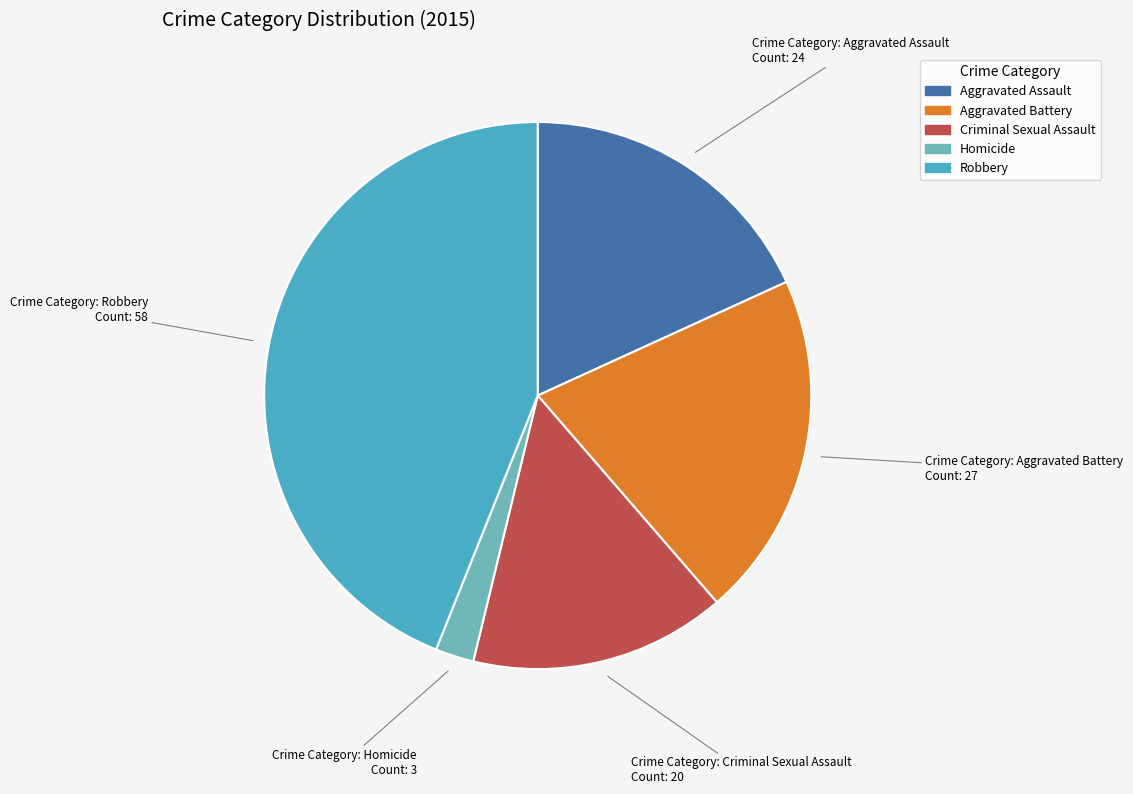

Rank the categories by value from highest to lowest.

Robbery, Aggravated Battery, Aggravated Assault, Criminal Sexual Assault, Homicide